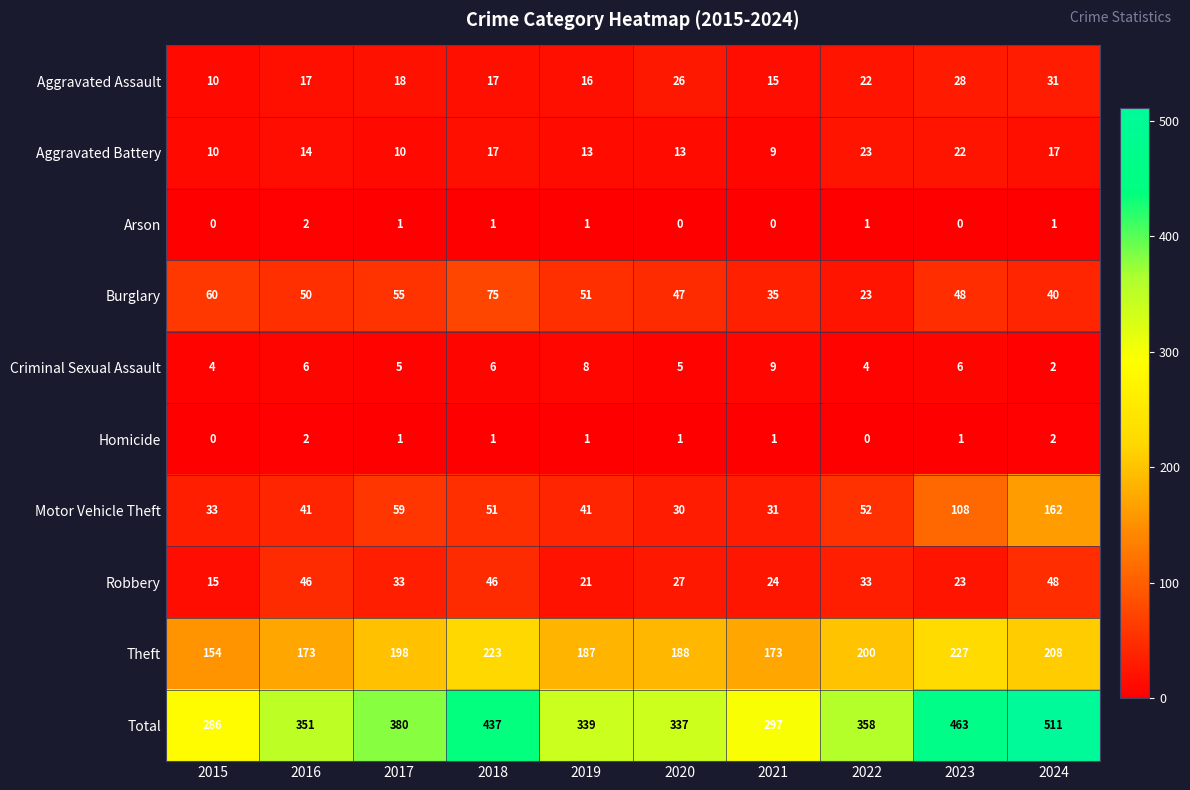

Is it true that Robbery equals 5 at 2015?

False